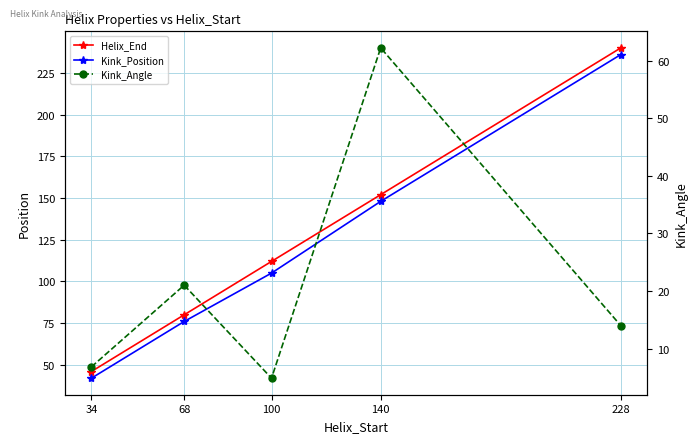

What is the approximate value of Kink_Angle at 228?

14.0